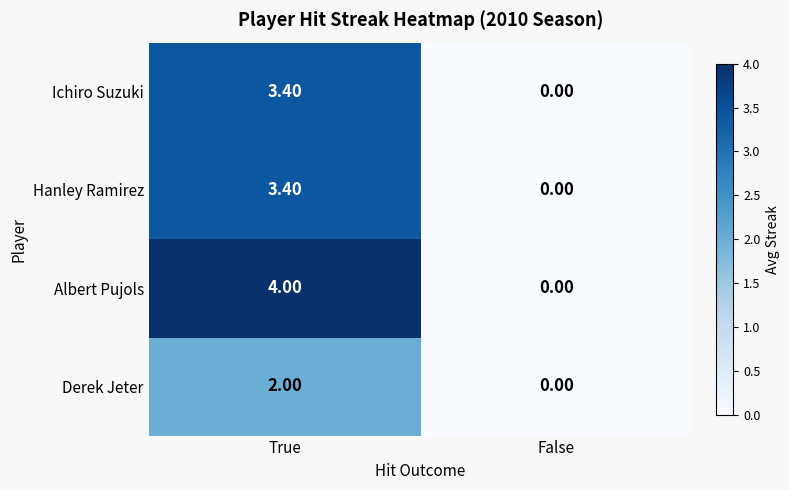

What is the sum of all Derek Jeter values?

2.0